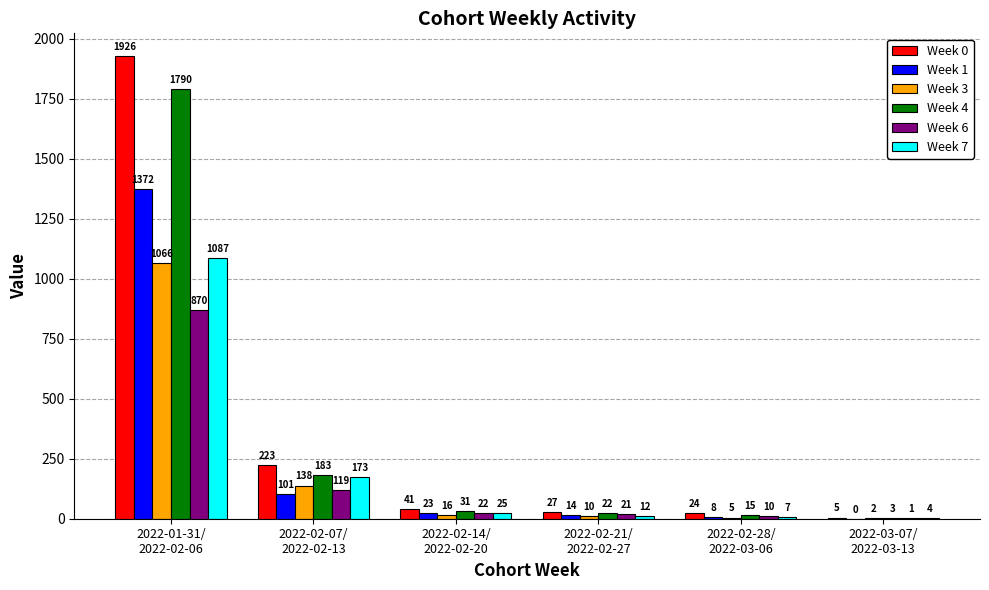

Which series changed the most between 2022-02-07/
2022-02-13 and 2022-02-14/
2022-02-20?

Week 0